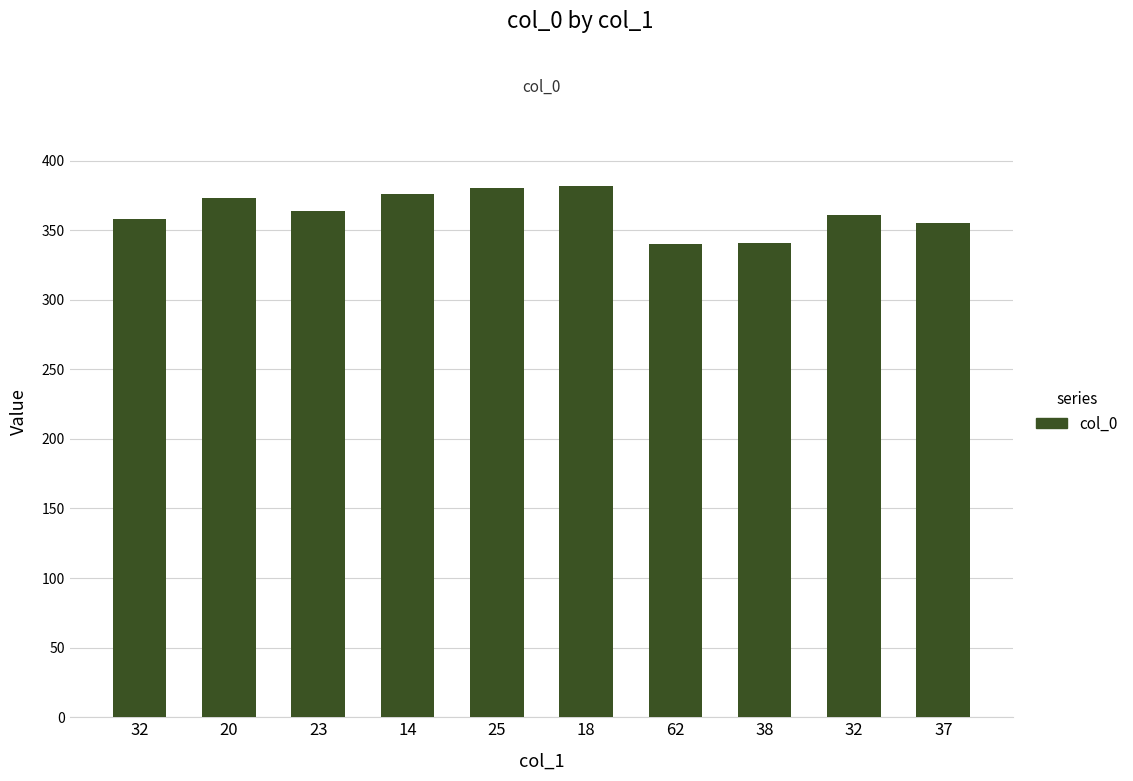

What is the value of the 4th bar from the left?

376